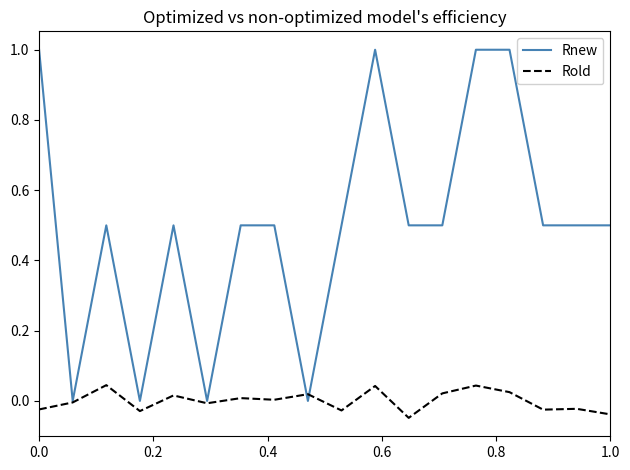

Which series has the widest spread of values?

Rnew